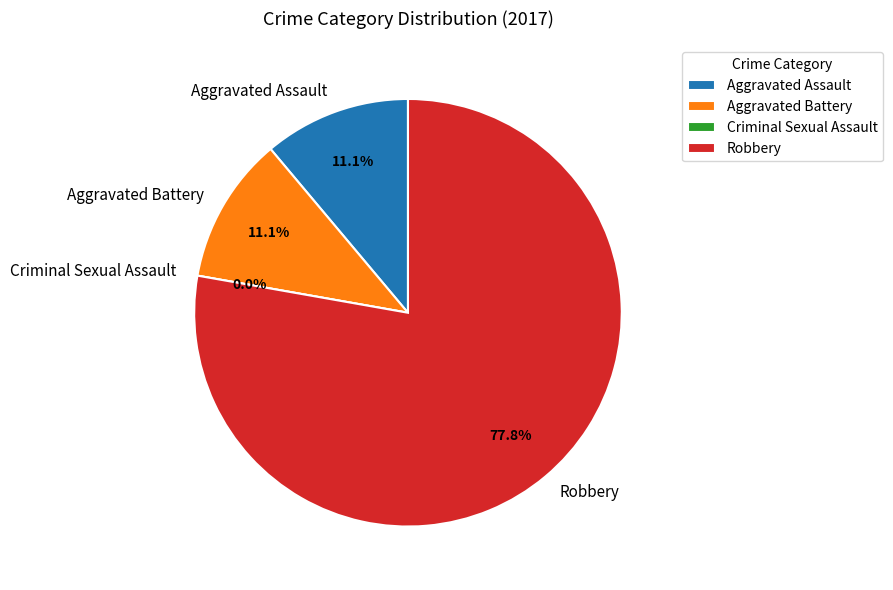

Does Aggravated Assault represent more than half of the total?

No